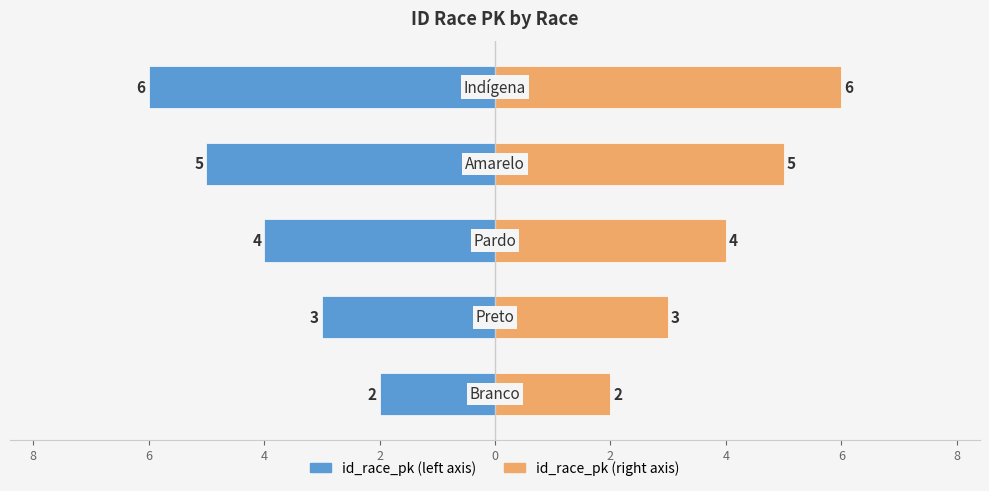

True or false: id_race_pk (left) has a value of -3 at 4.

False